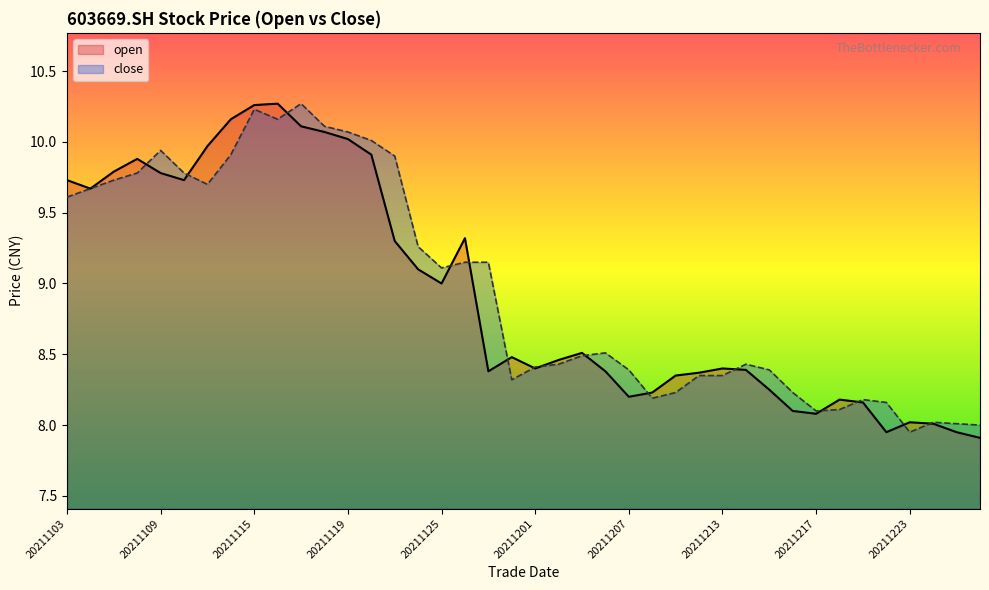

What is the minimum value shown in the chart?

7.9